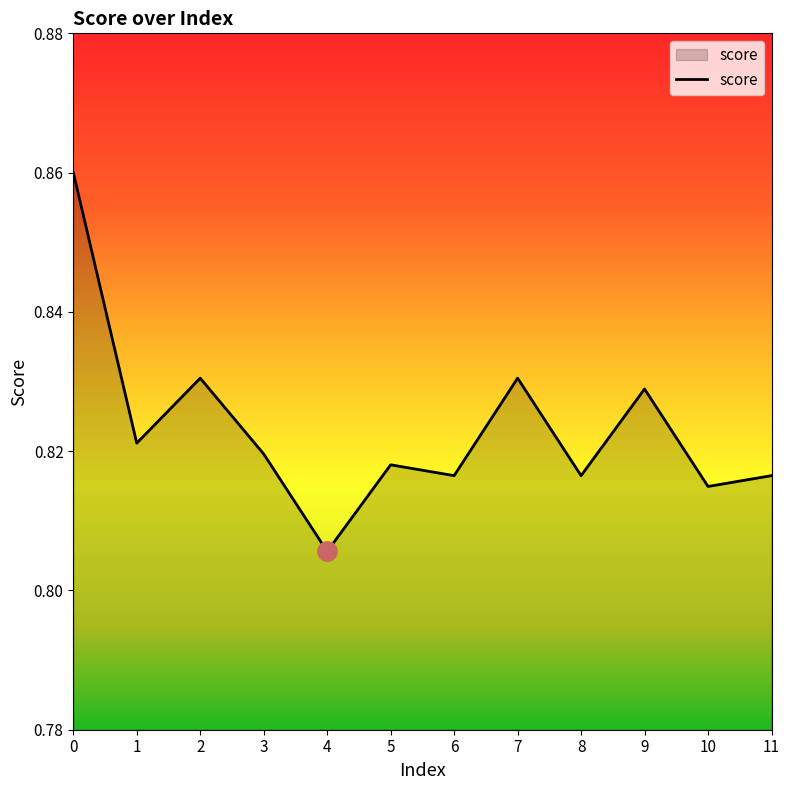

Where is the data nearest to the value 0?

4